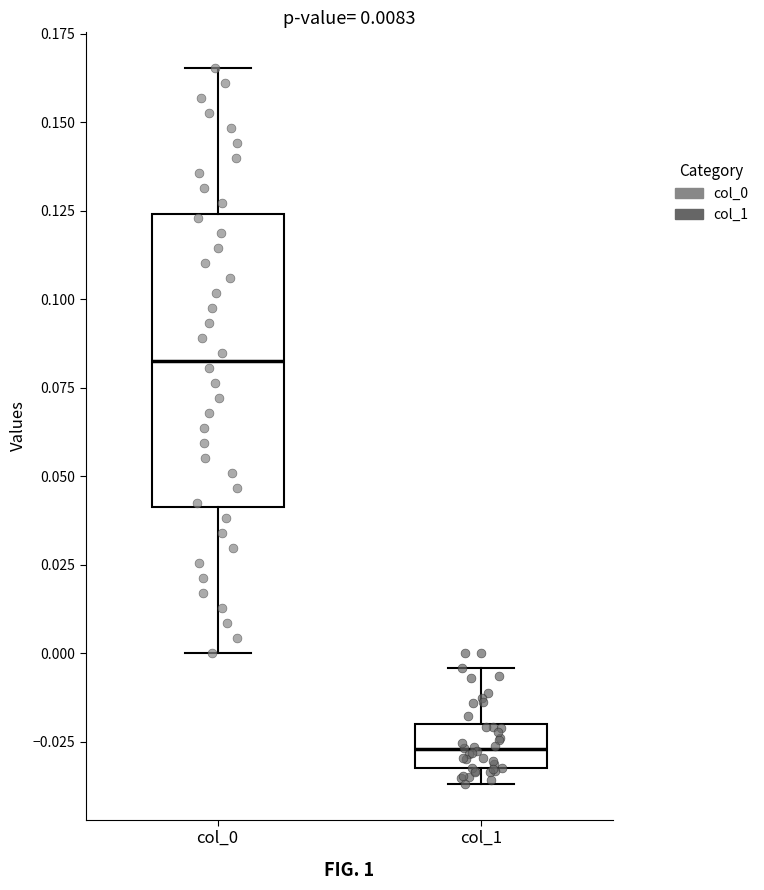

Comparing the boxes themselves (not the whiskers), which one is the tallest?

col_0